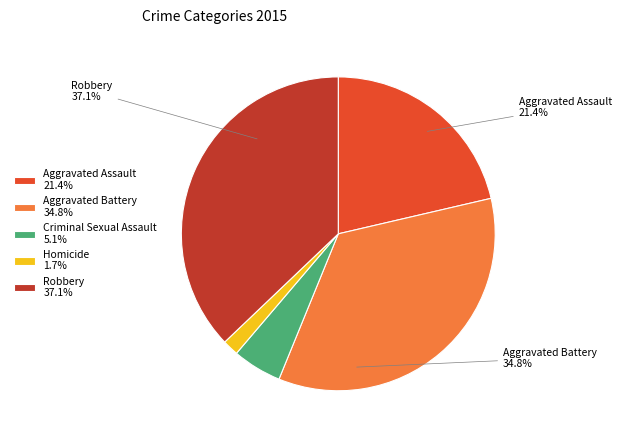

Is it true that Criminal Sexual Assault is 5% of the pie?

True